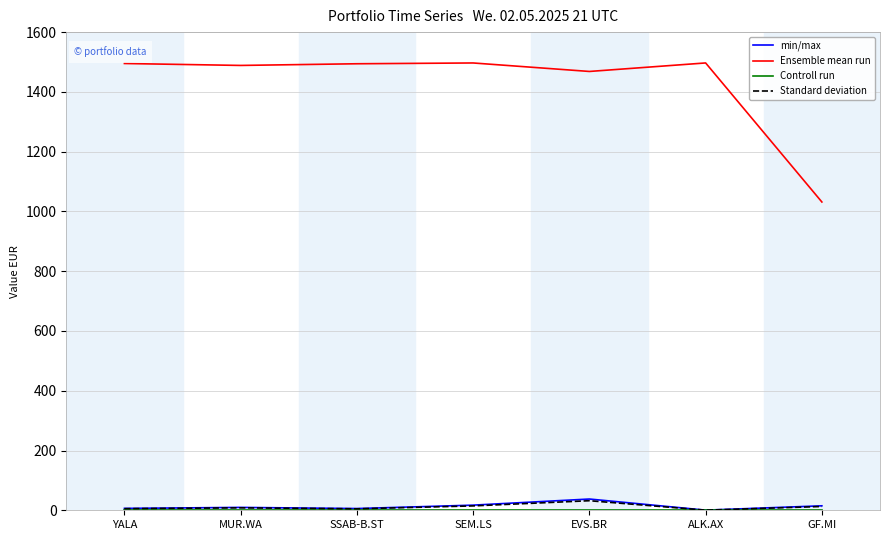

What is the maximum value shown in the chart?

1496.8